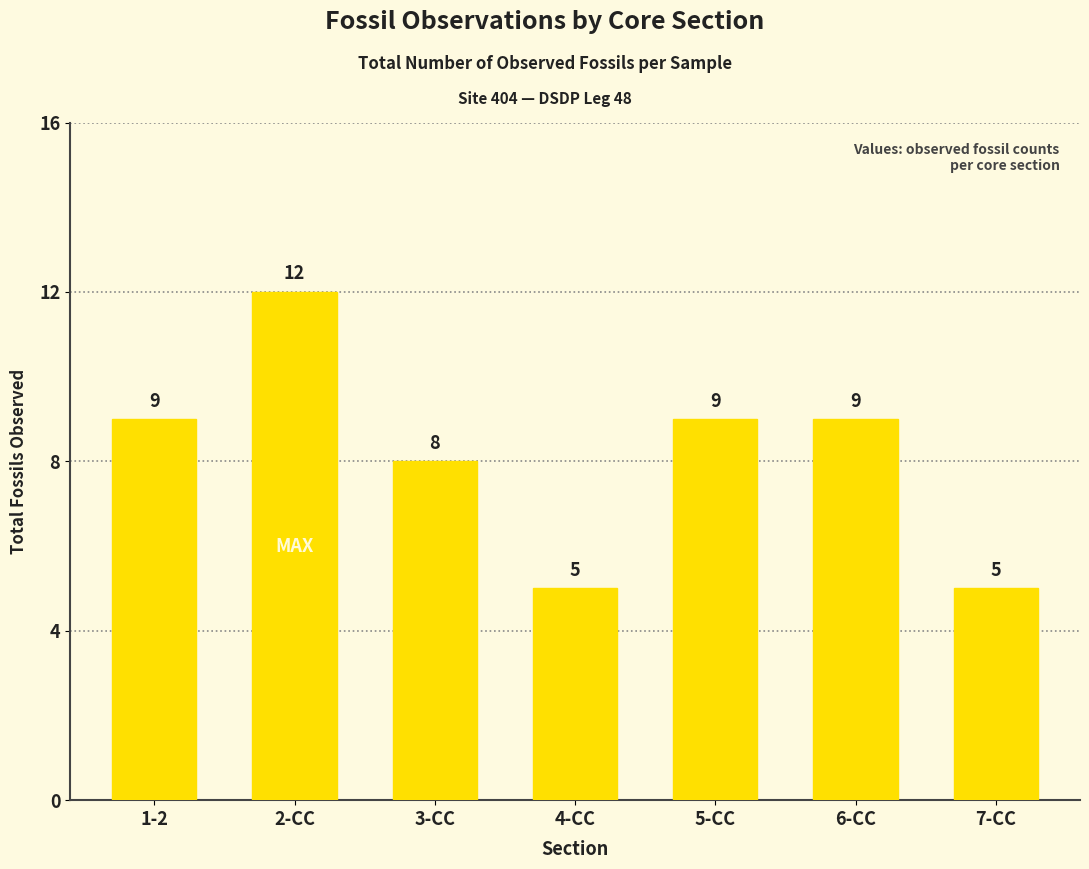

How many values are between 5 and 9?

6